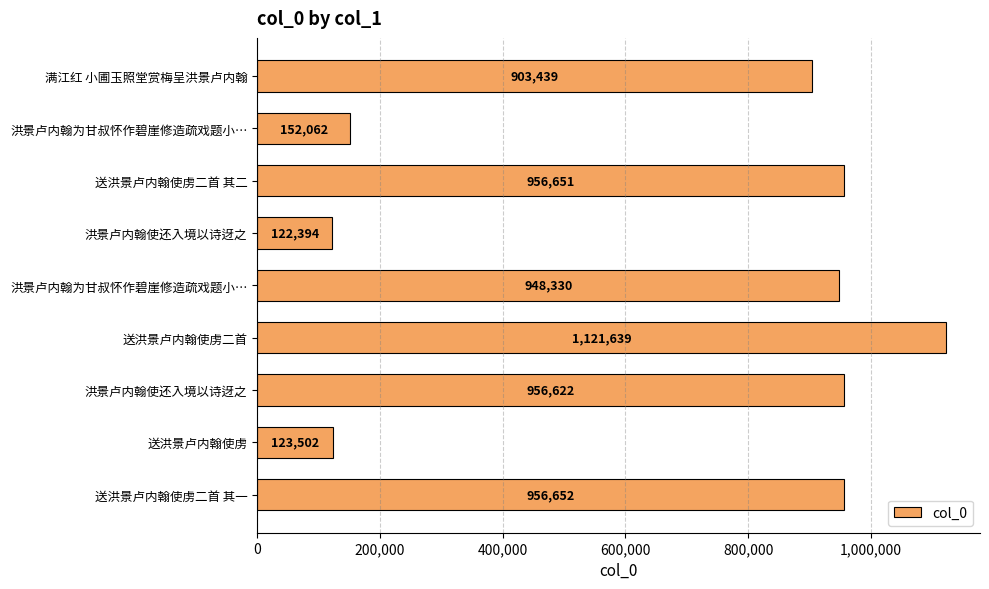

Does the chart contain stacked bars?

No